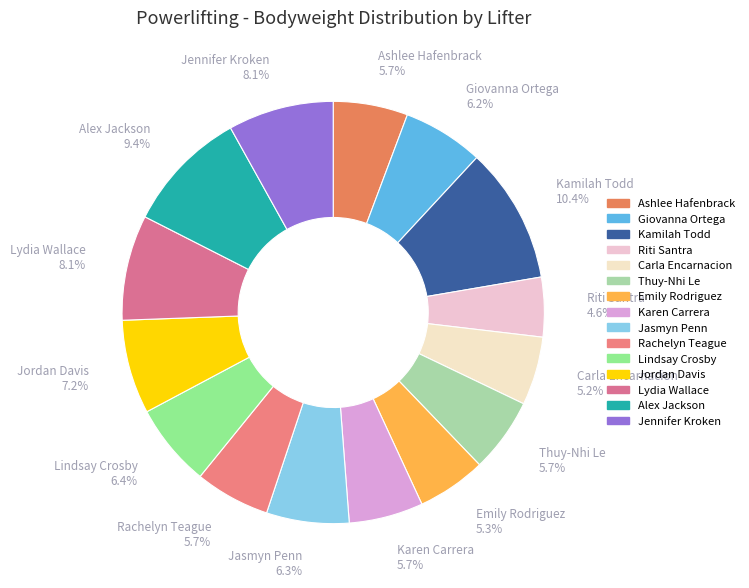

Which category has the biggest portion of the pie?

Kamilah Todd